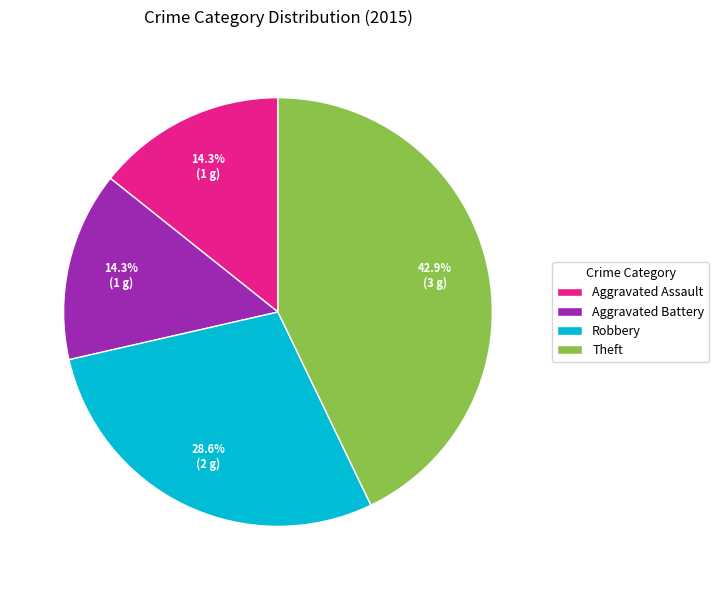

Between Aggravated Assault and Robbery, which is larger?

Robbery